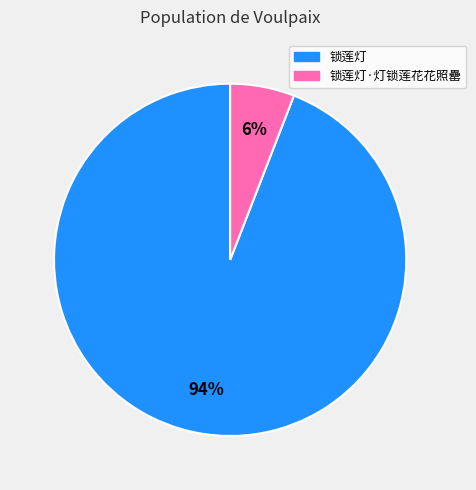

How many segments does this pie chart have?

2